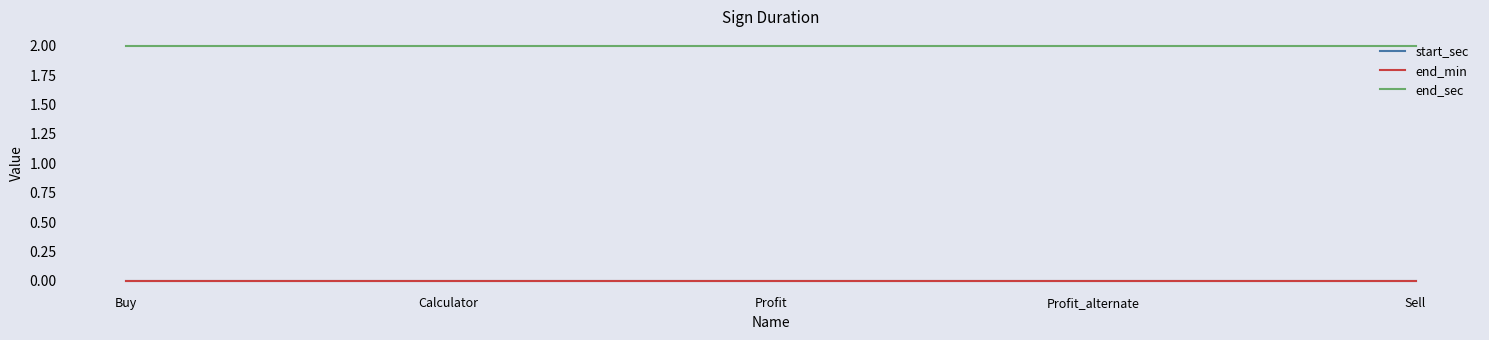

Is this an area chart (filled region under the line)?

No